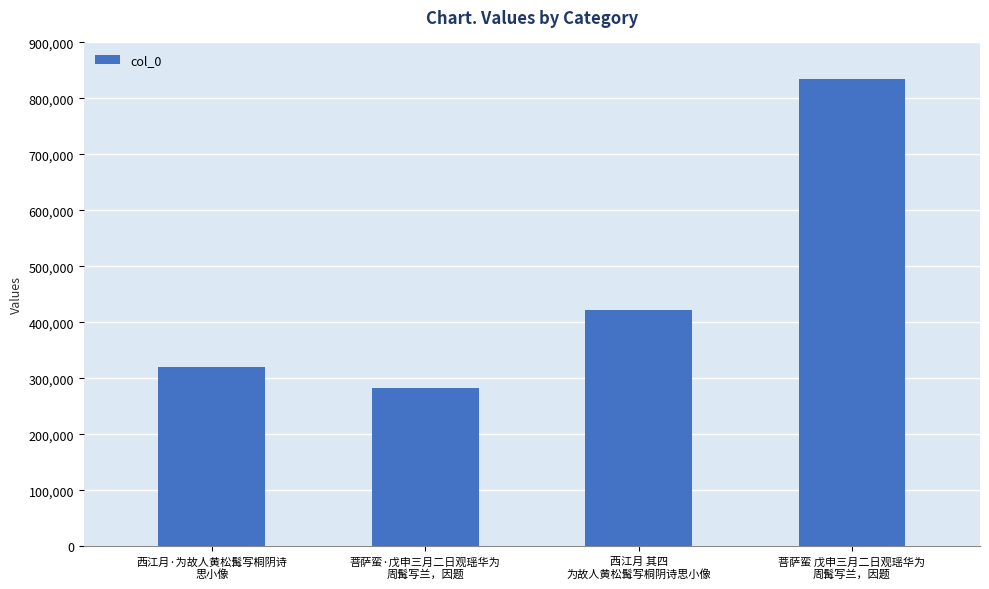

What is the difference between the maximum and minimum values?

551067